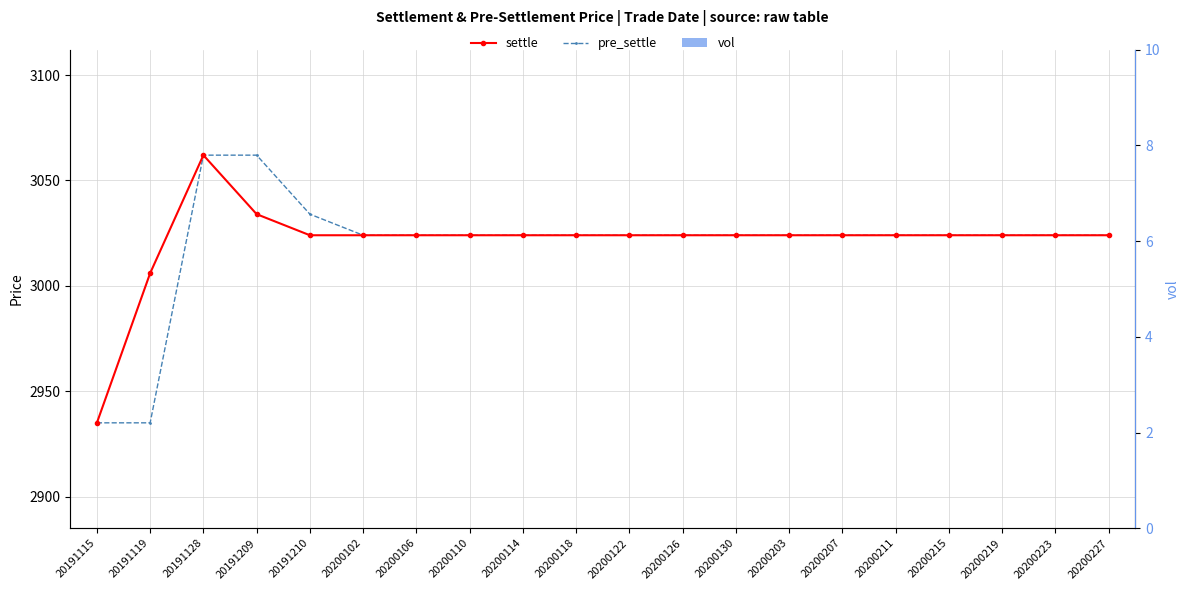

Count the number of categories in the chart.

20